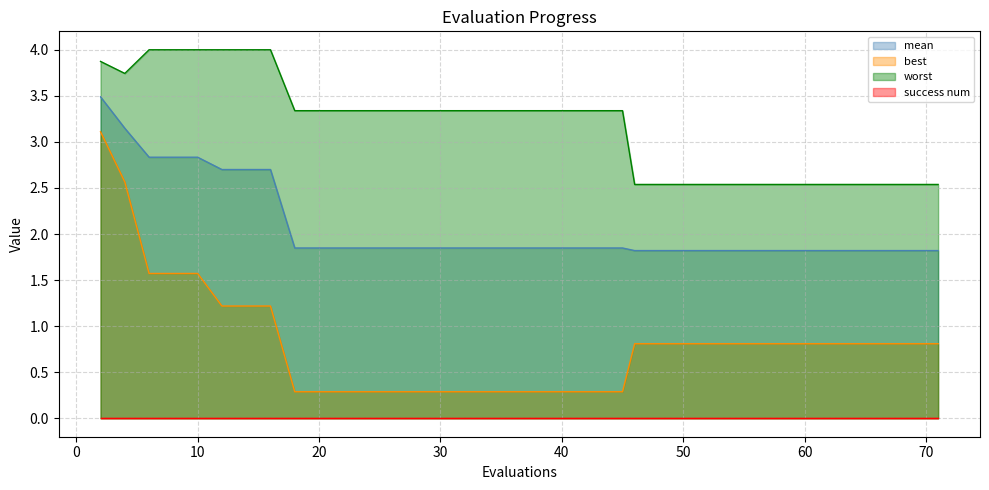

True or false: worst and best cross at least once.

False